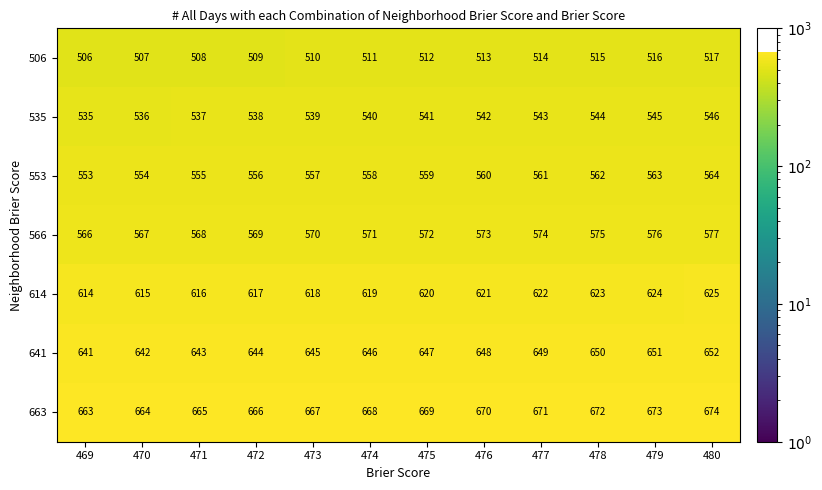

How many data points in 641 are less than 647?

6